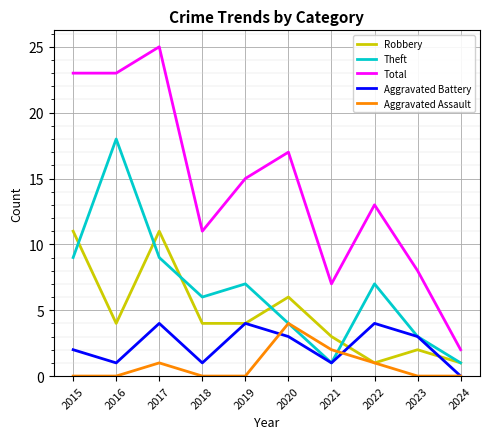

What are all the series names shown in the legend?

Robbery, Theft, Total, Aggravated Battery, Aggravated Assault